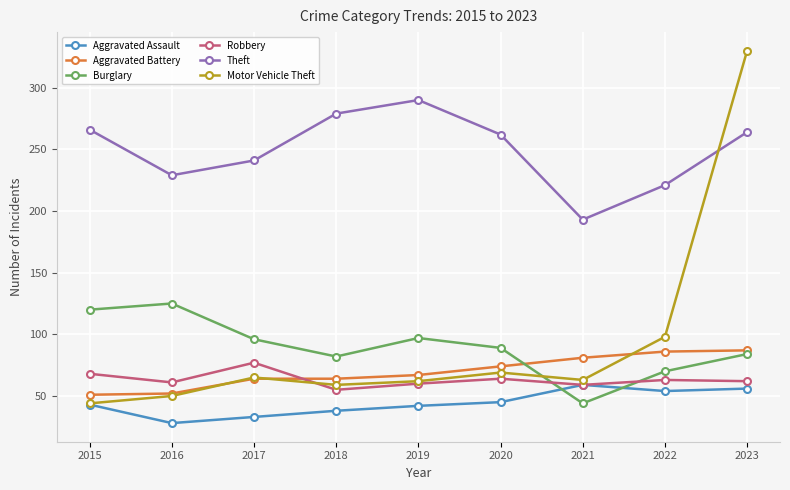

Count the number of categories in the chart.

9